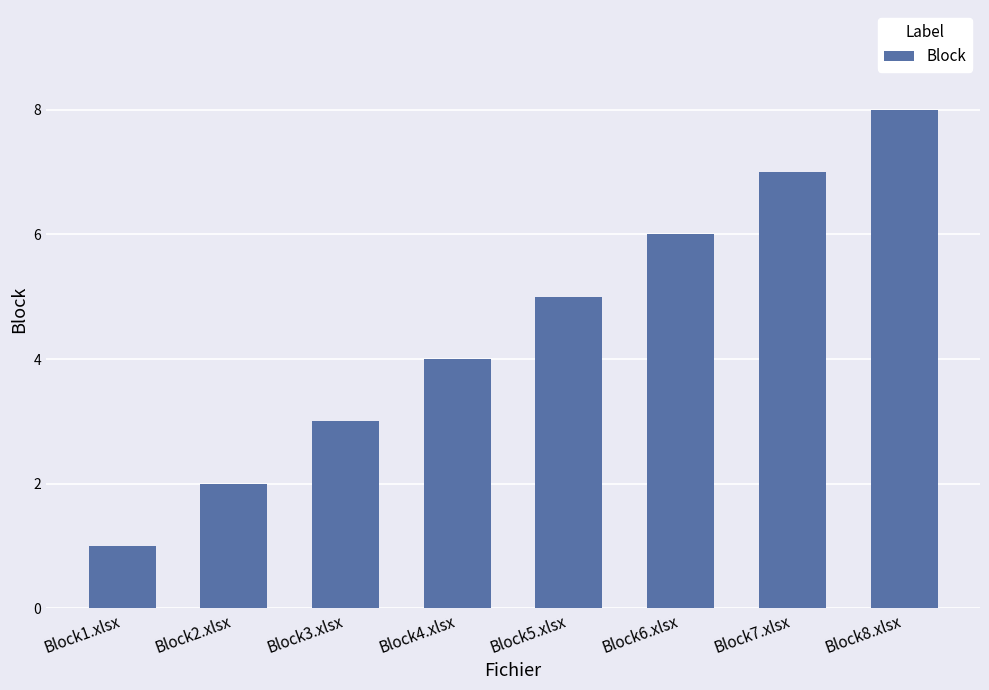

List the labels in order of value, smallest first.

Block1.xlsx, Block2.xlsx, Block3.xlsx, Block4.xlsx, Block5.xlsx, Block6.xlsx, Block7.xlsx, Block8.xlsx